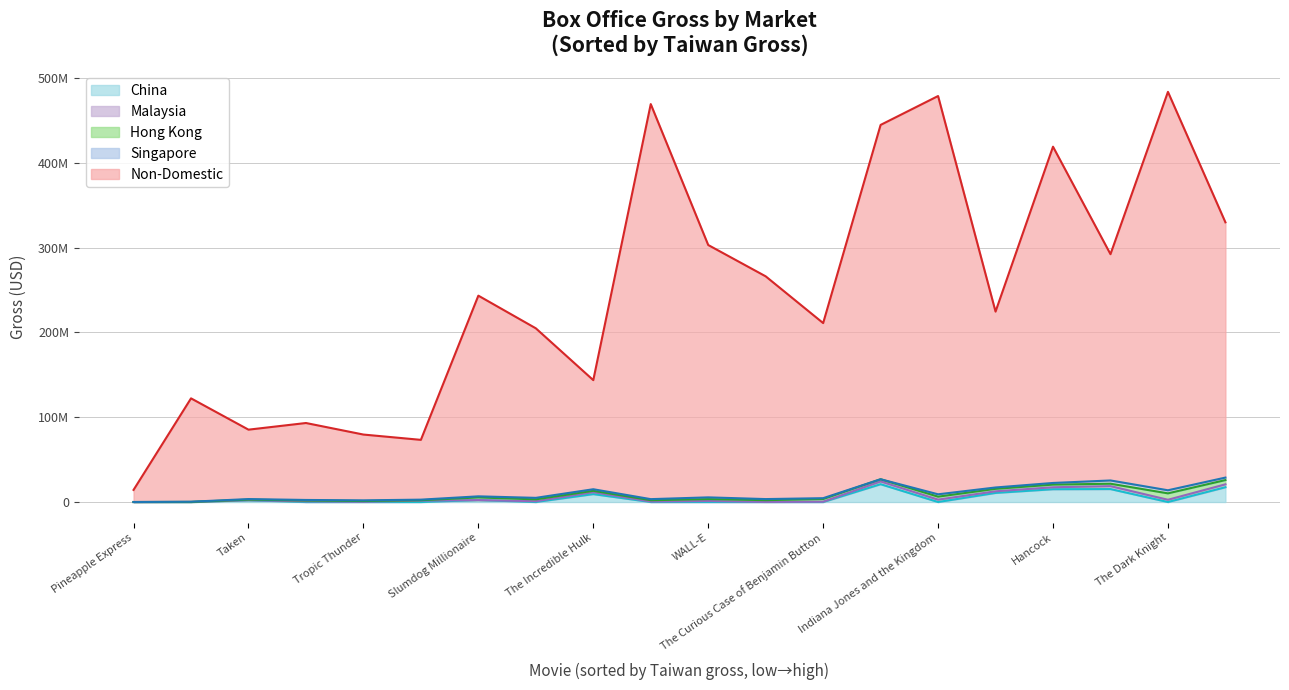

True or false: gross_xndom and gross_my cross at least once.

False